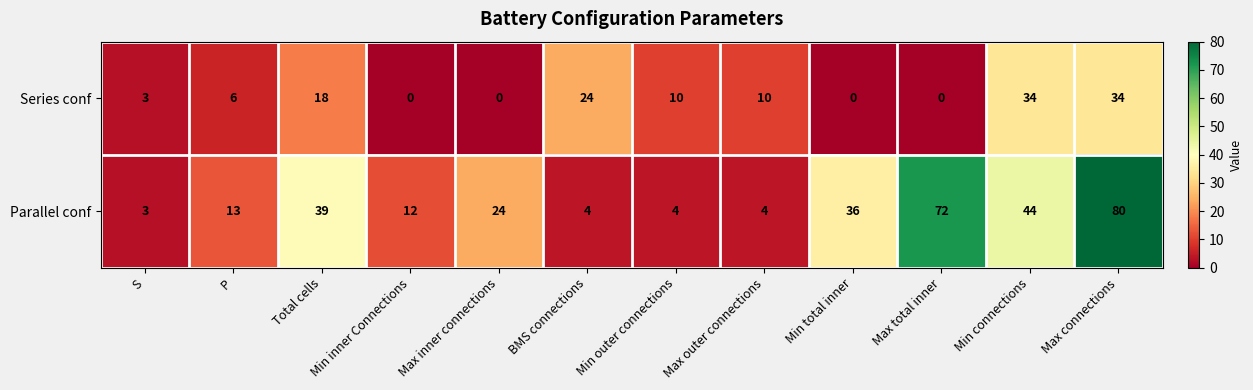

Rank the series by their average value, from lowest to highest.

Series conf, Parallel conf